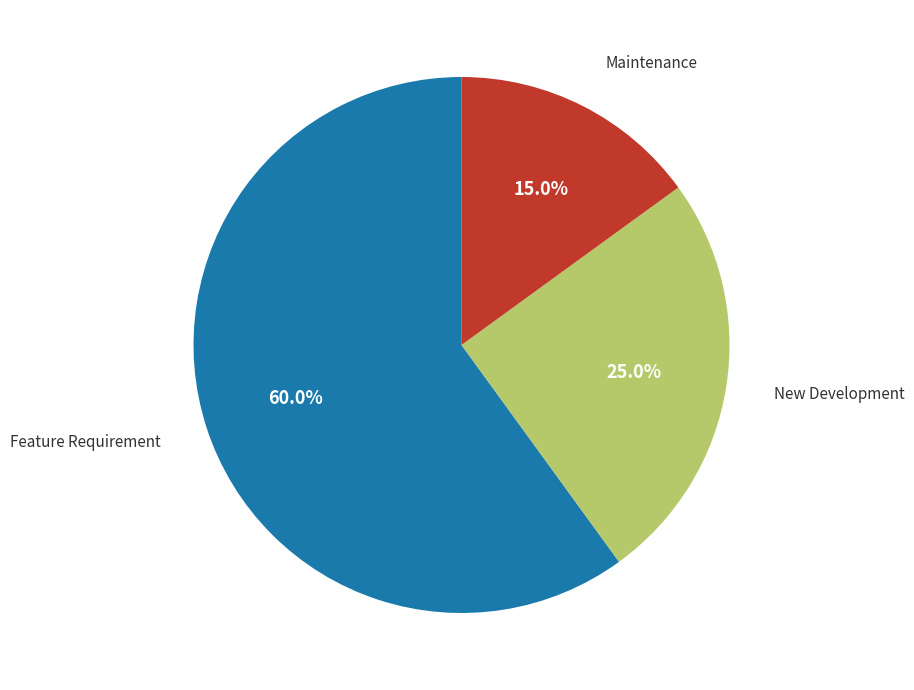

Does any single category account for the majority?

Yes